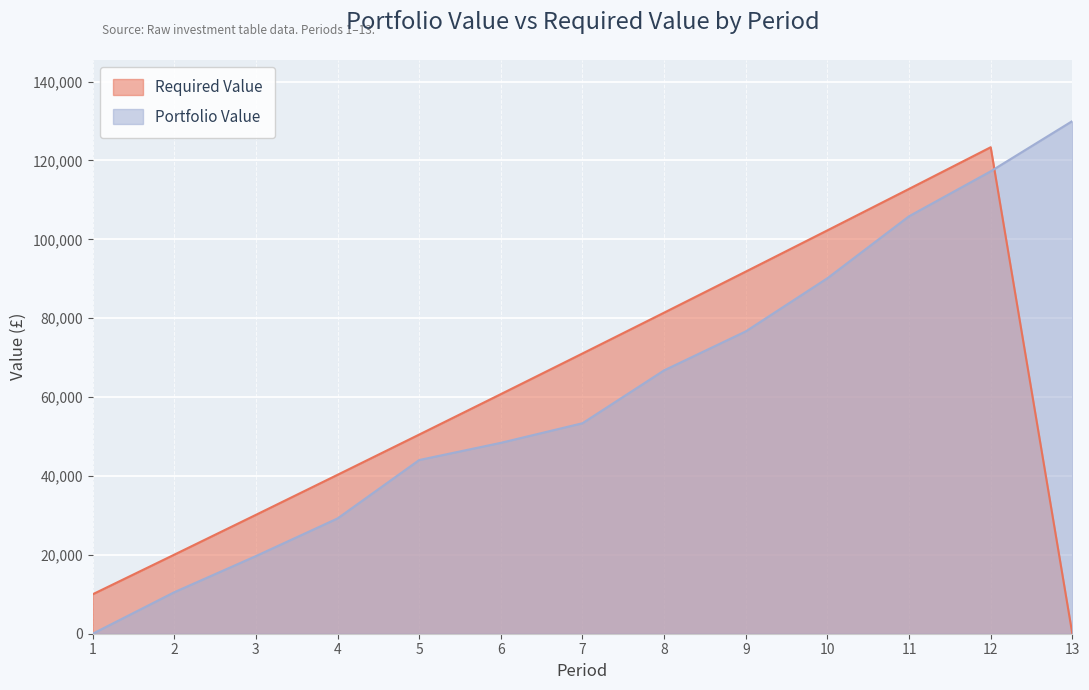

Where do Required Value and Portfolio Value first cross each other?

12 and 13